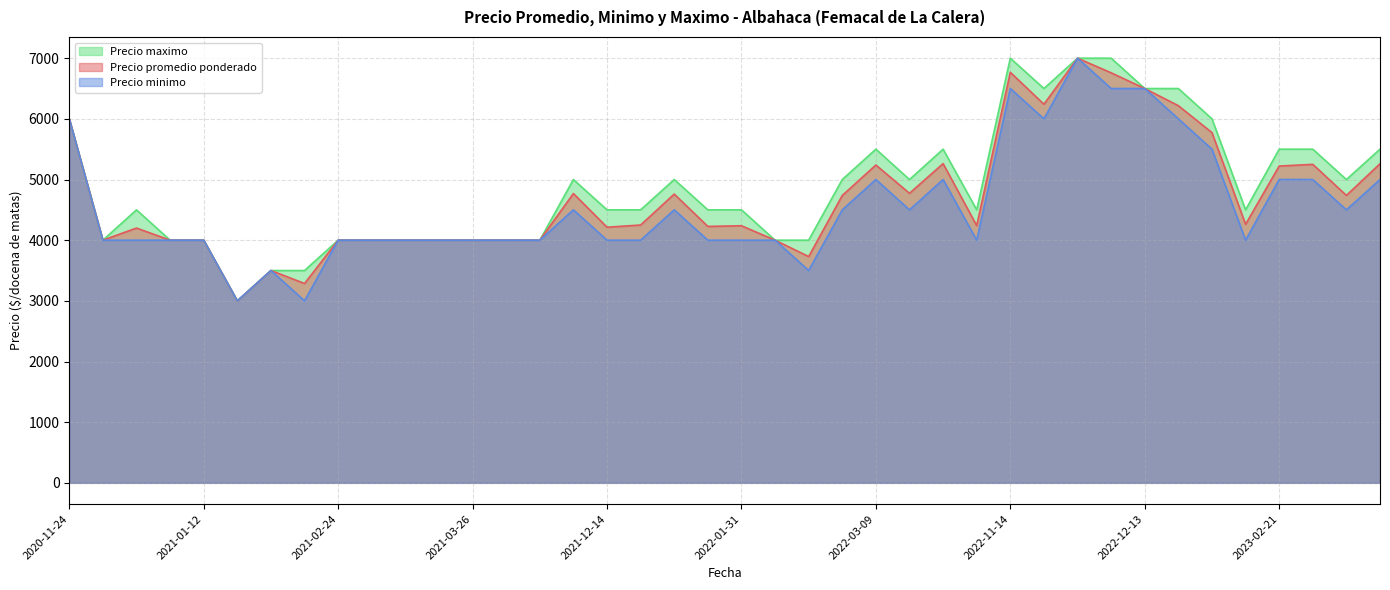

At how many categories does at least one series exceed 4320?

25